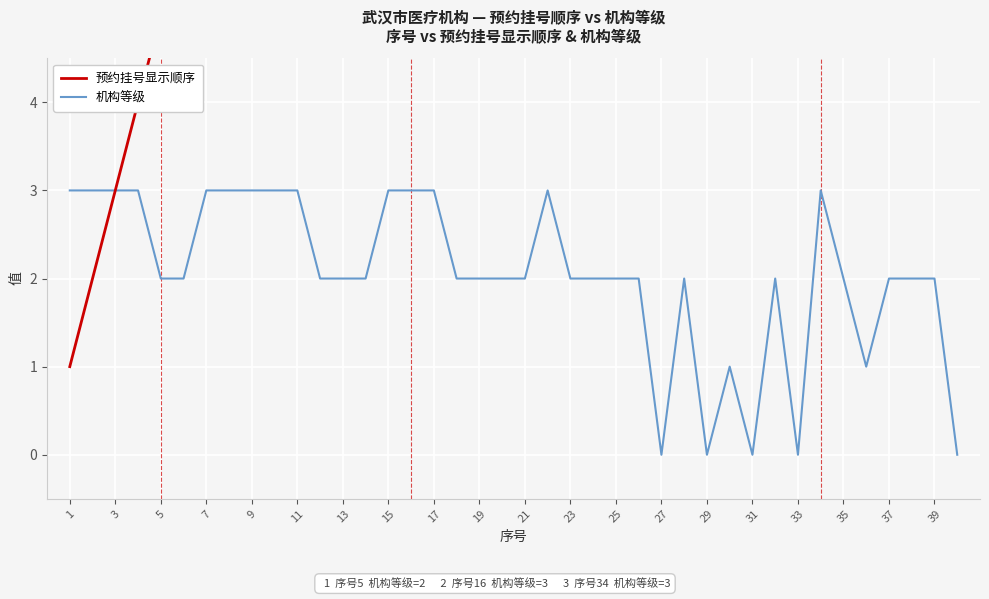

The value of 机构等级 at 9 is 4. True or false?

False